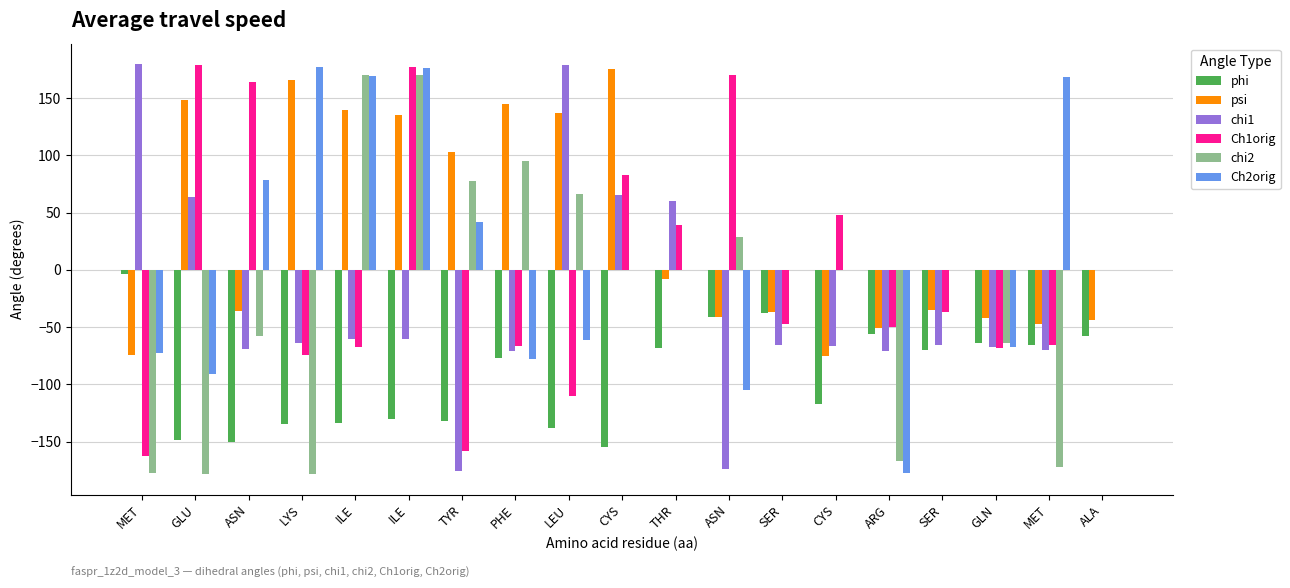

How many series are shown in this chart?

6